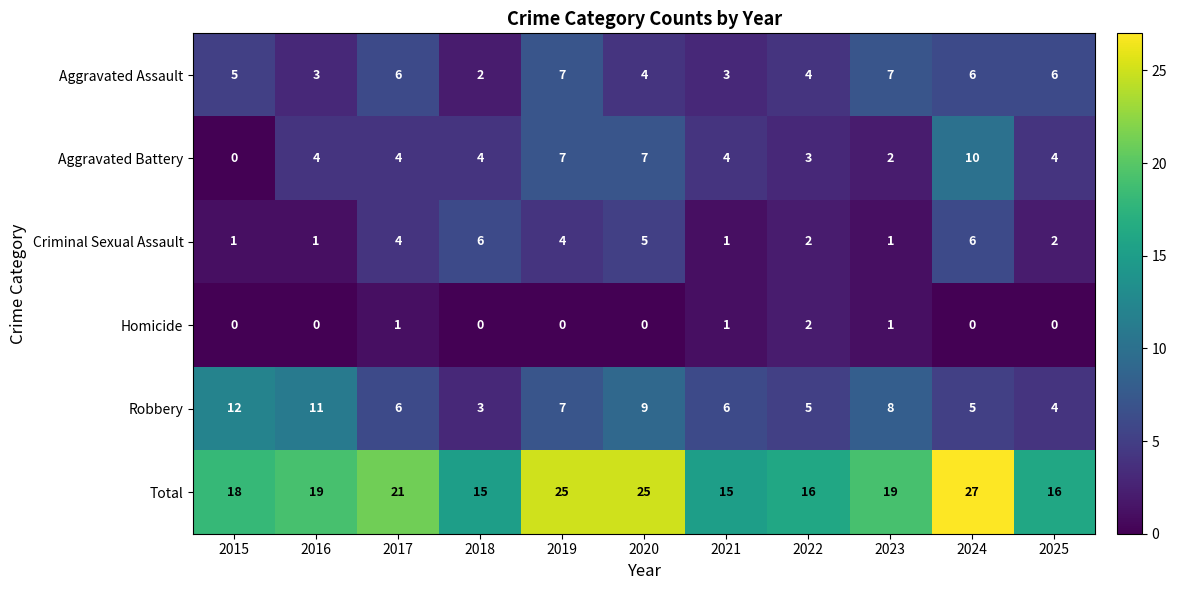

List the series in order of their peak value, lowest first.

Homicide, Criminal Sexual Assault, Aggravated Assault, Aggravated Battery, Robbery, Total